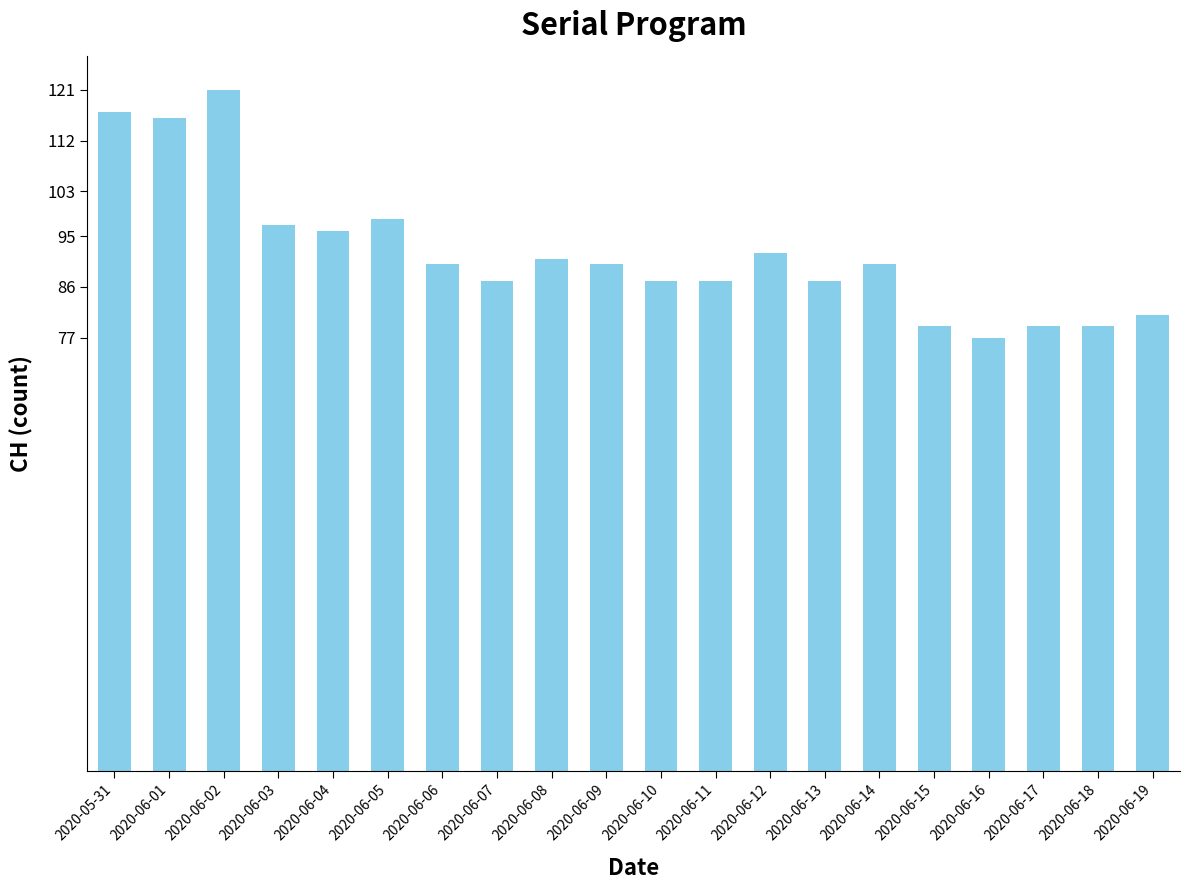

What is the label of the 2nd bar from the right?

2020-06-18